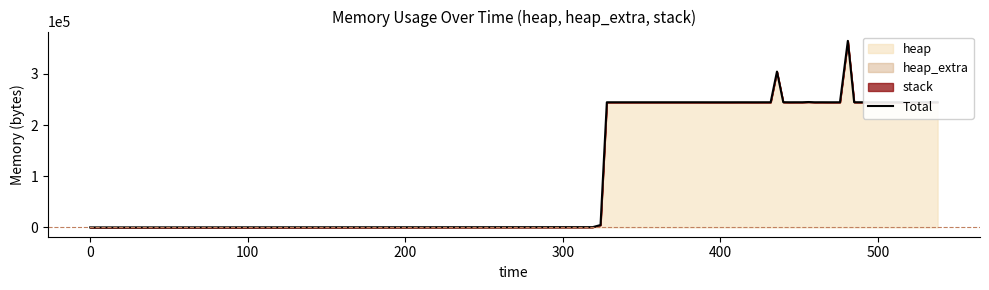

How many points are lower than both their immediate neighbors (excluding endpoints)?

6